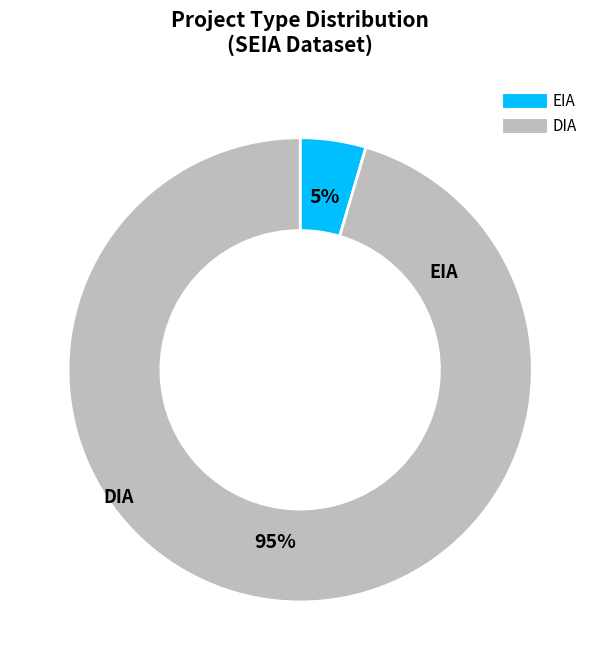

Is it true that DIA is 95% of the pie?

True